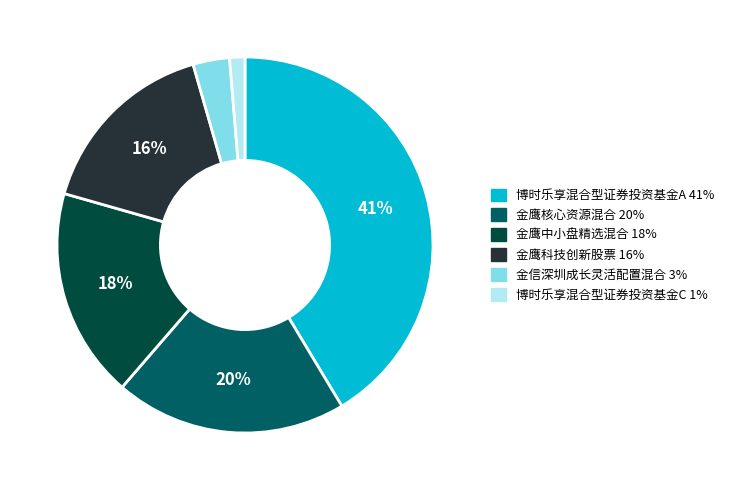

The 金信深圳成长灵活配置混合 slice represents 3% of the pie. True or false?

True